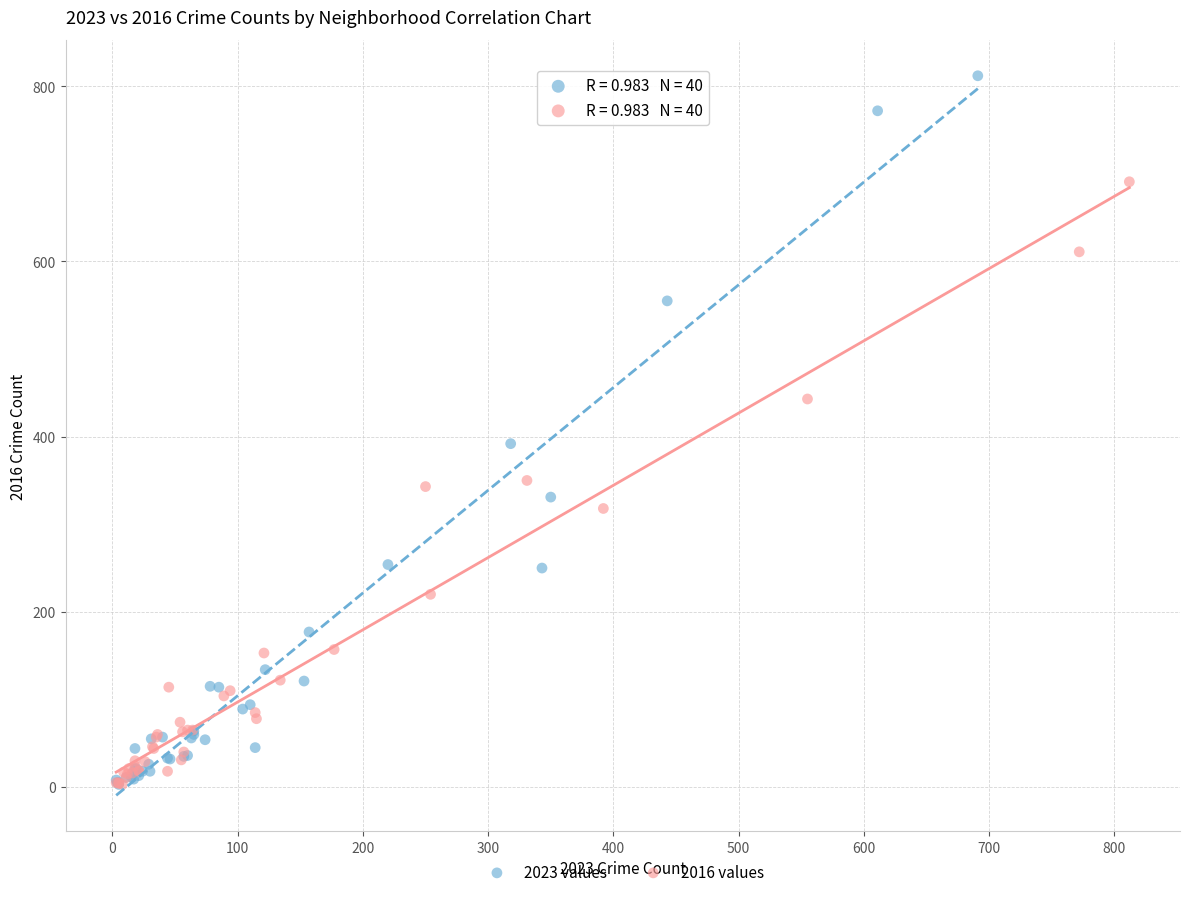

Which series has the widest spread of Y values?

2023 values